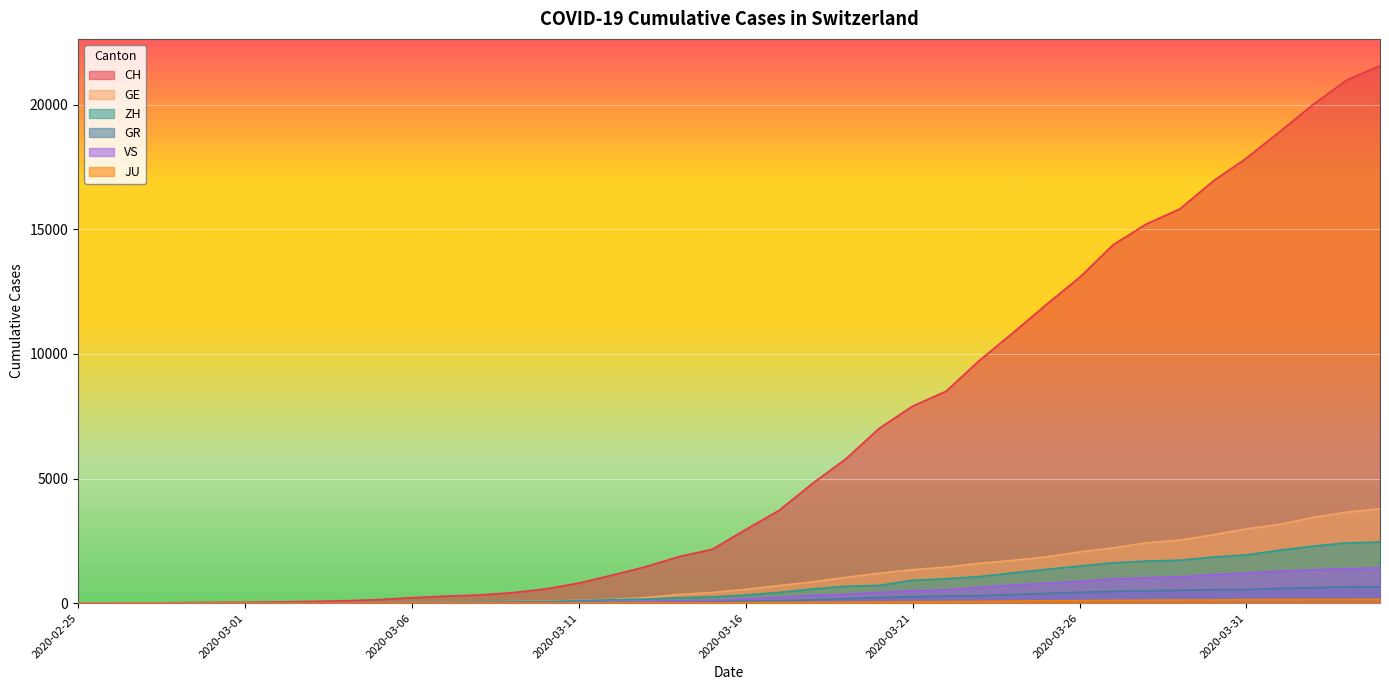

At which label does GE first exceed 551?

2020-03-17